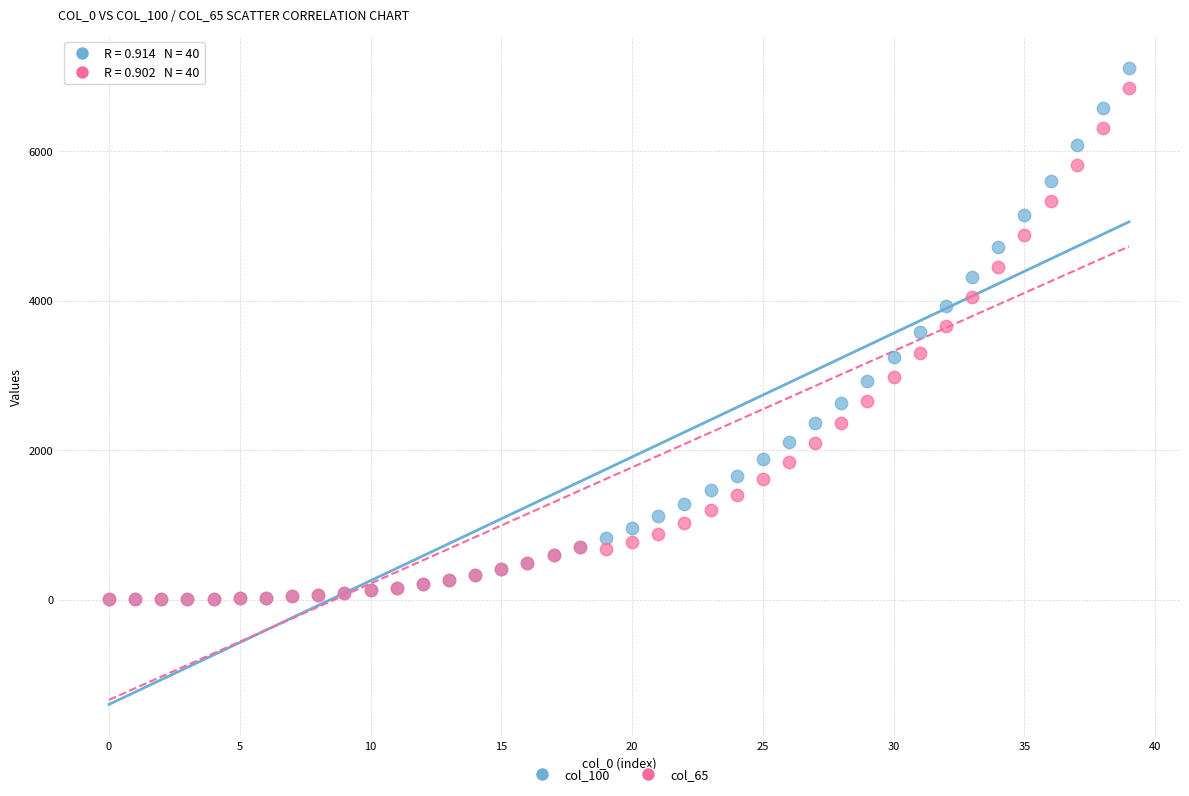

What are all the series names shown in the legend?

col_100, col_65